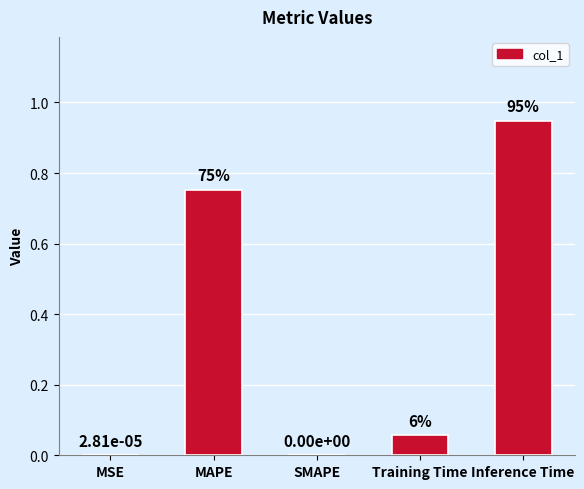

Are the bars horizontal?

No